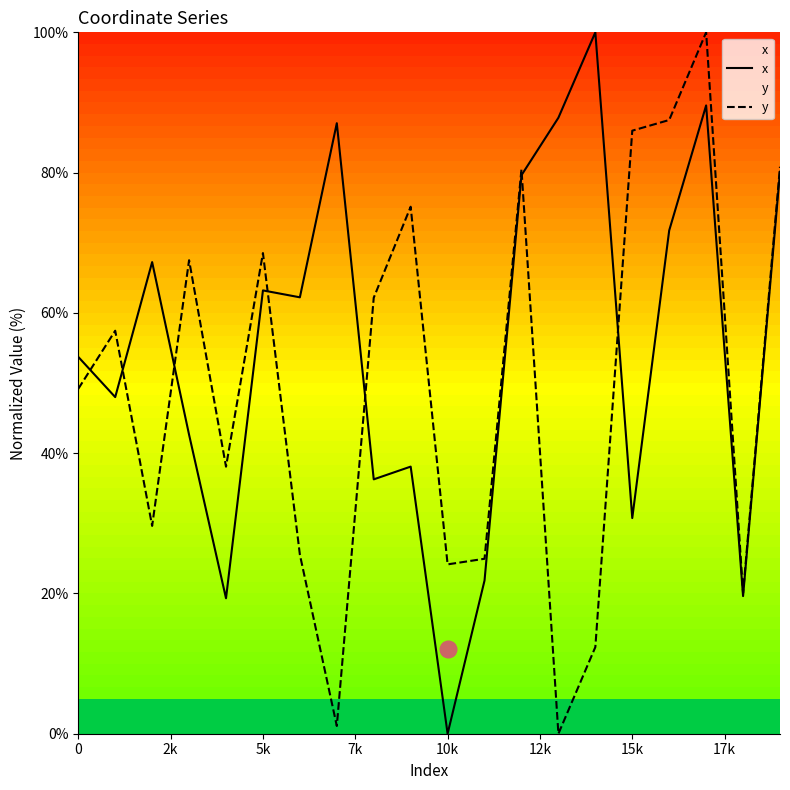

Reading right to left, list all the values displayed in this chart.

x: 80.1	19.6	89.6	71.8	30.7	100.0	87.8	79.6	21.9	0.0	38.1	36.3	87.0	62.2	63.2	19.3	42.6	67.2	48.0	53.7
y: 80.8	20.1	100.0	87.5	86.0	12.3	0.0	80.5	24.9	24.1	75.1	62.2	1.1	25.5	68.5	38.1	67.5	29.6	57.5	49.2